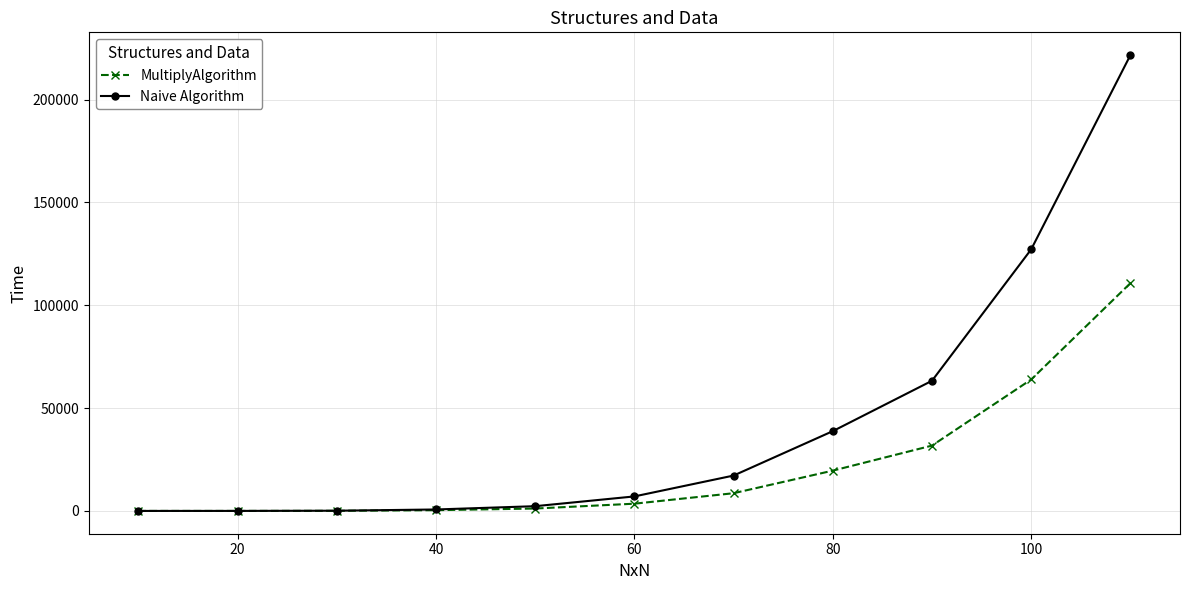

List the series in order of their peak value, highest first.

Naive Algorithm, MultiplyAlgorithm